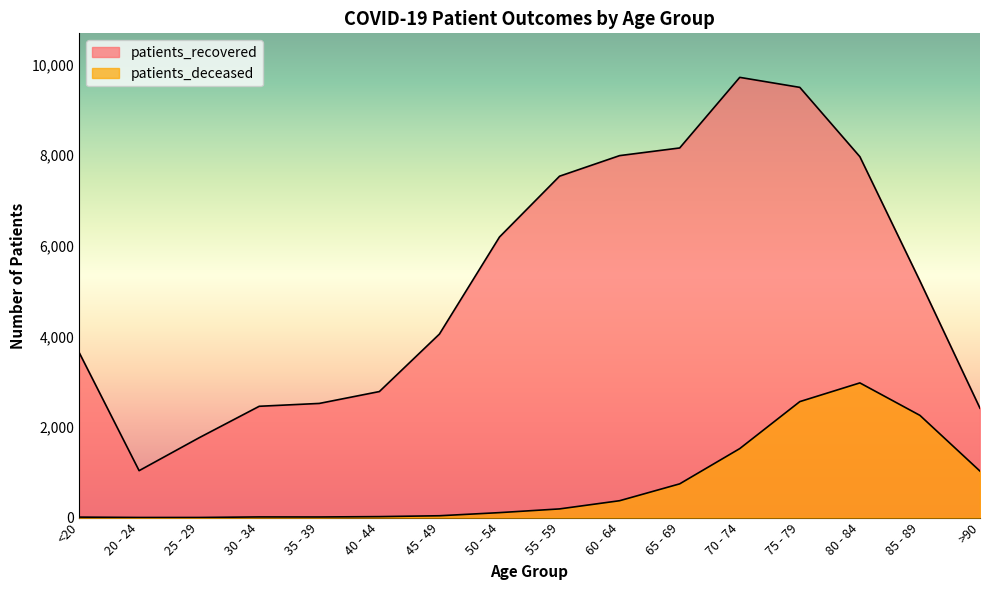

What is the average value of the patients_recovered series?

5184